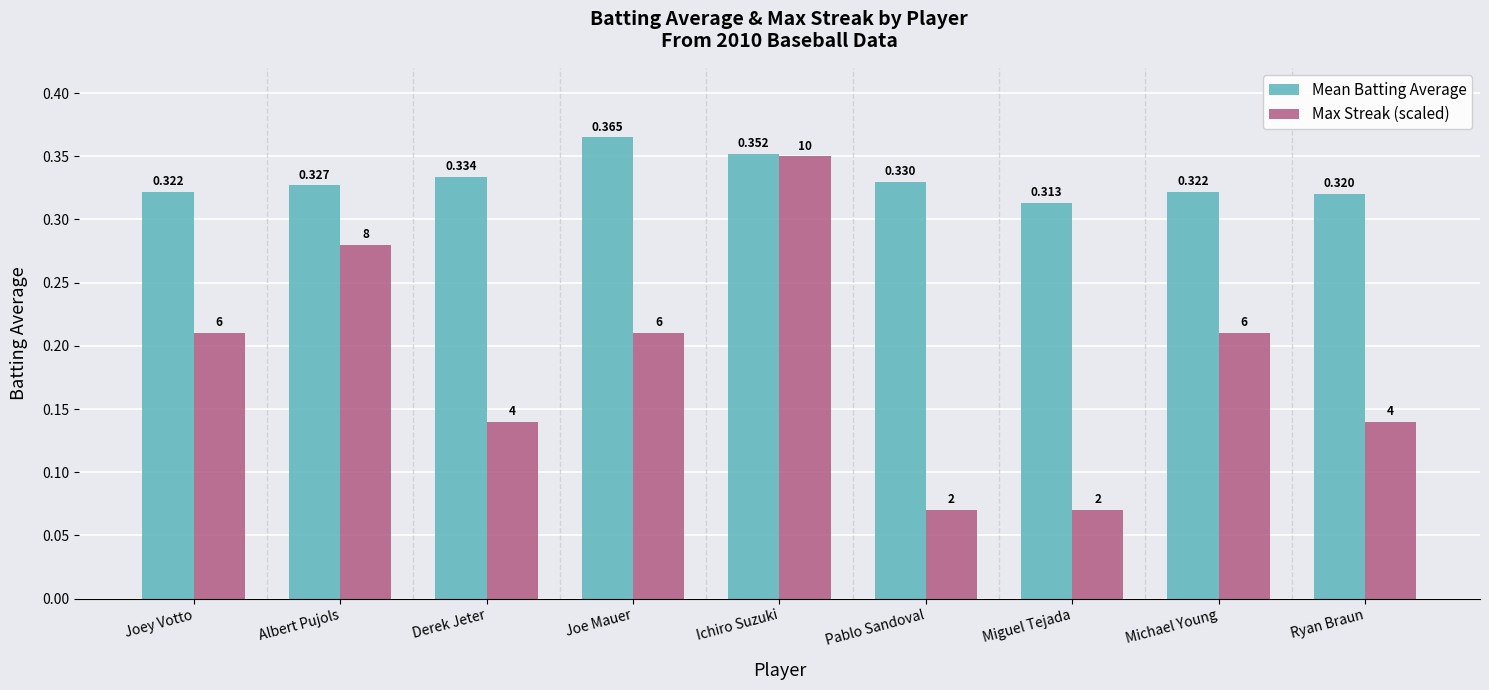

Which series has the widest spread of values?

Max Streak (scaled)